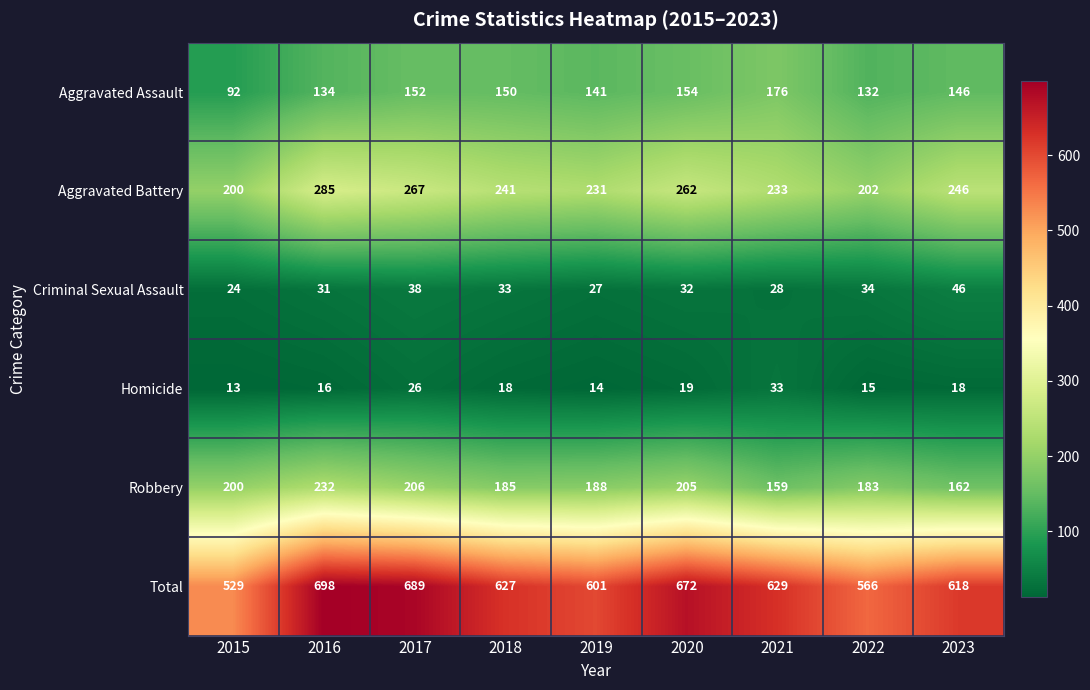

What value does the Aggravated Assault series have at 2022, to the nearest 10?

130